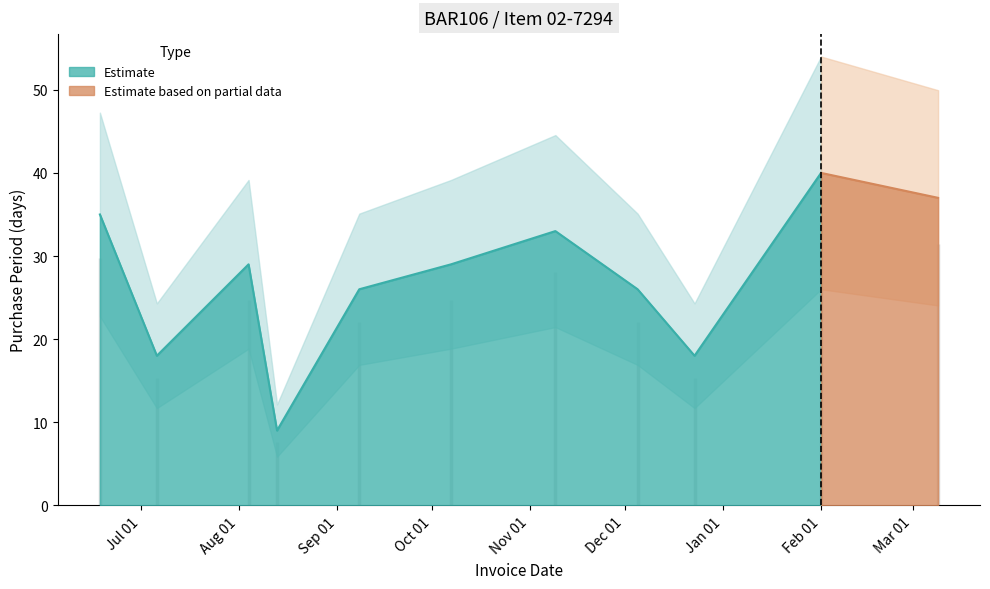

What is the value of the 2nd point from the left?

18